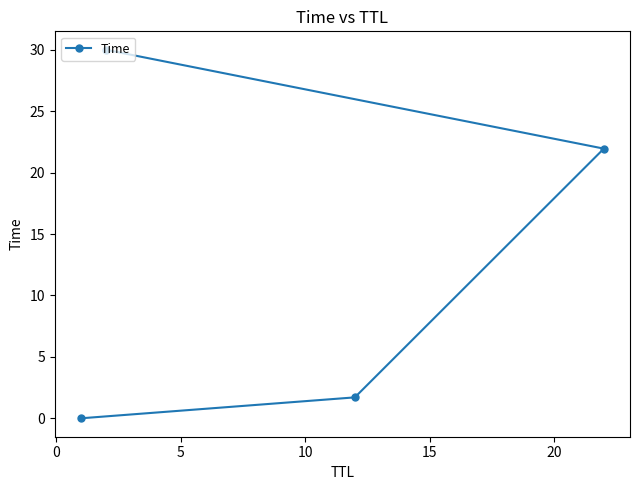

What is the sum of all values?

53.7